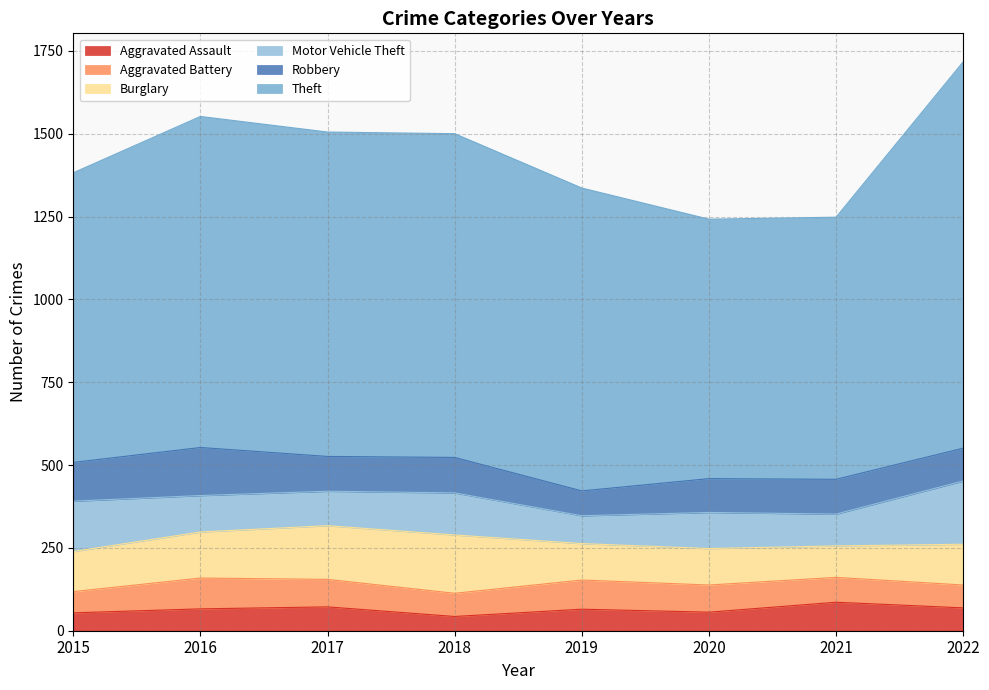

Between which two adjacent categories do Motor Vehicle Theft and Robbery first intersect?

2015 and 2016